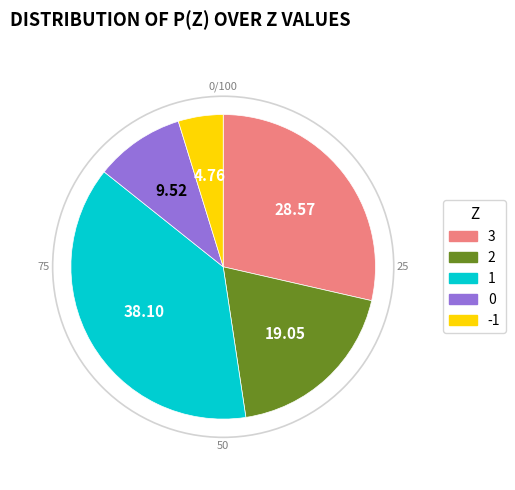

What is the smallest slice in the pie chart?

-1